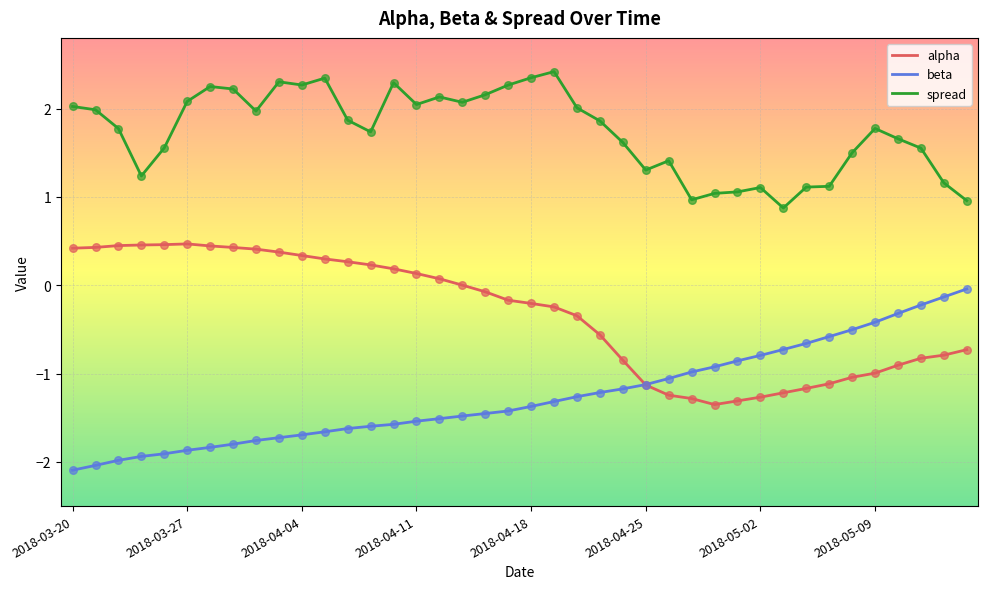

Which series has the largest total across all categories?

spread